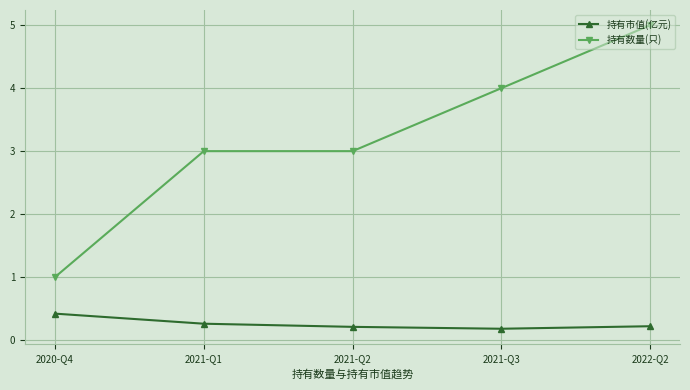

What are all the series names shown in the legend?

持有市值(亿元), 持有数量(只)